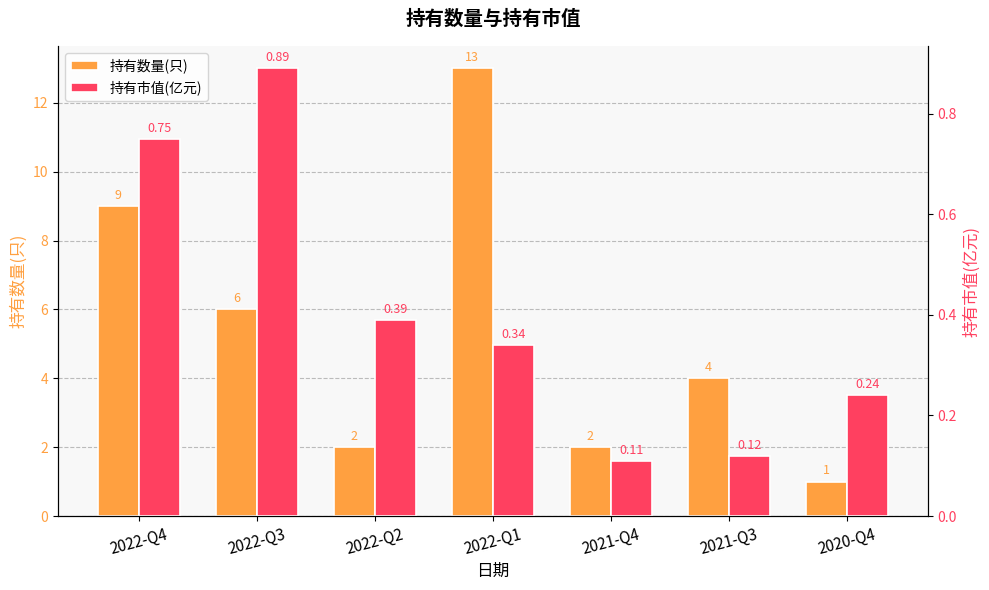

Reading left to right, transcribe all the data shown in this chart.

持有数量(只): 2022-Q4=9.0	2022-Q3=6.0	2022-Q2=2.0	2022-Q1=13.0	2021-Q4=2.0	2021-Q3=4.0	2020-Q4=1.0
持有市值(亿元): 2022-Q4=0.8	2022-Q3=0.9	2022-Q2=0.4	2022-Q1=0.3	2021-Q4=0.1	2021-Q3=0.1	2020-Q4=0.2